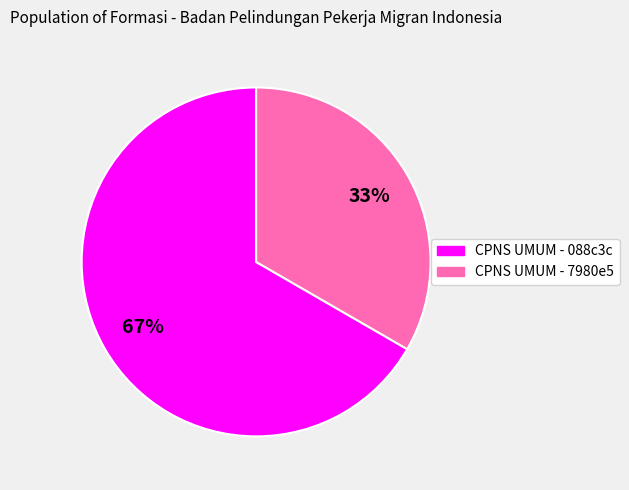

To the nearest percent, what is the average slice percentage?

50%